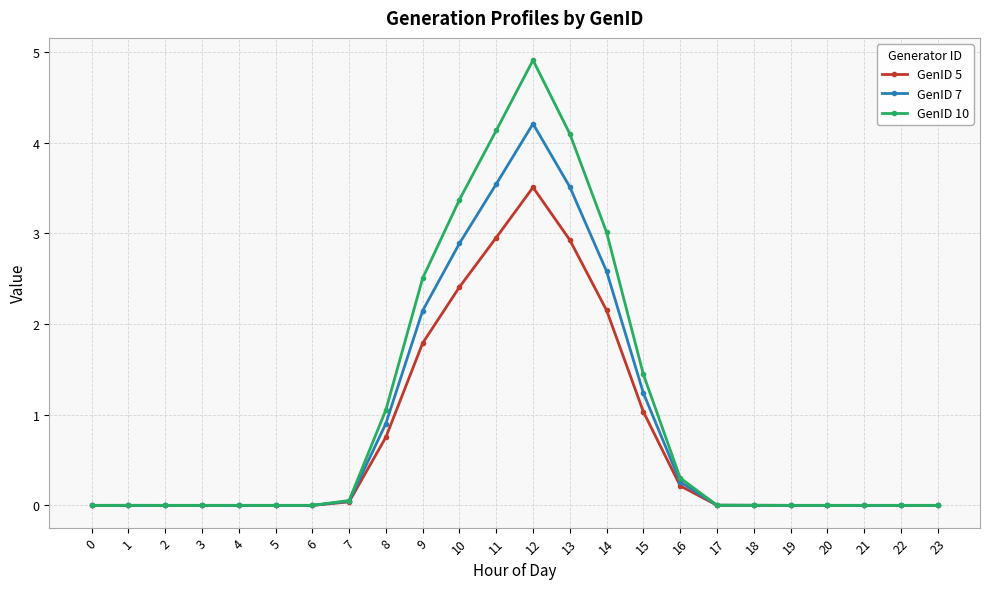

Rank the series by their maximum value, from highest to lowest.

GenID 10, GenID 7, GenID 5